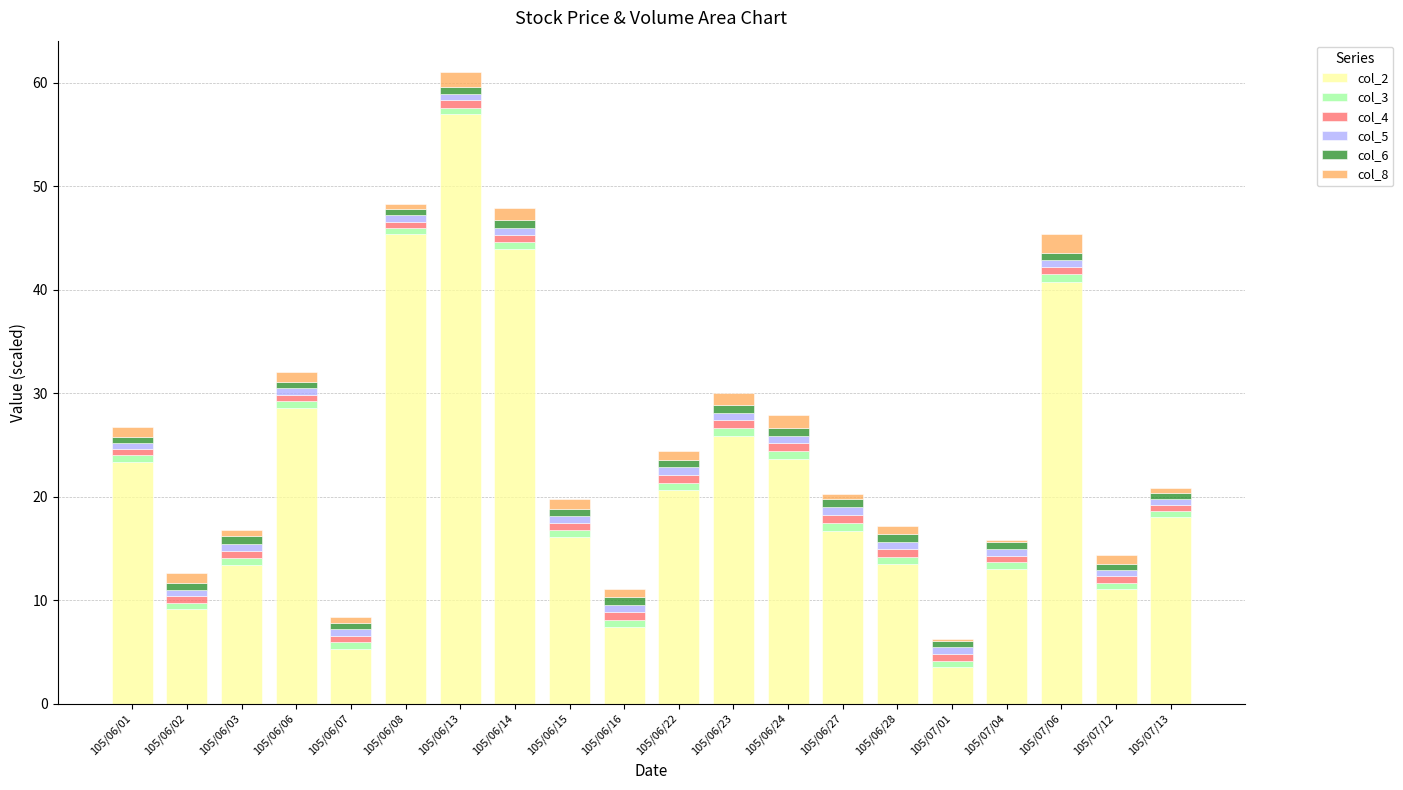

Is it true that col_2 equals 88.0 at 105/06/13?

False